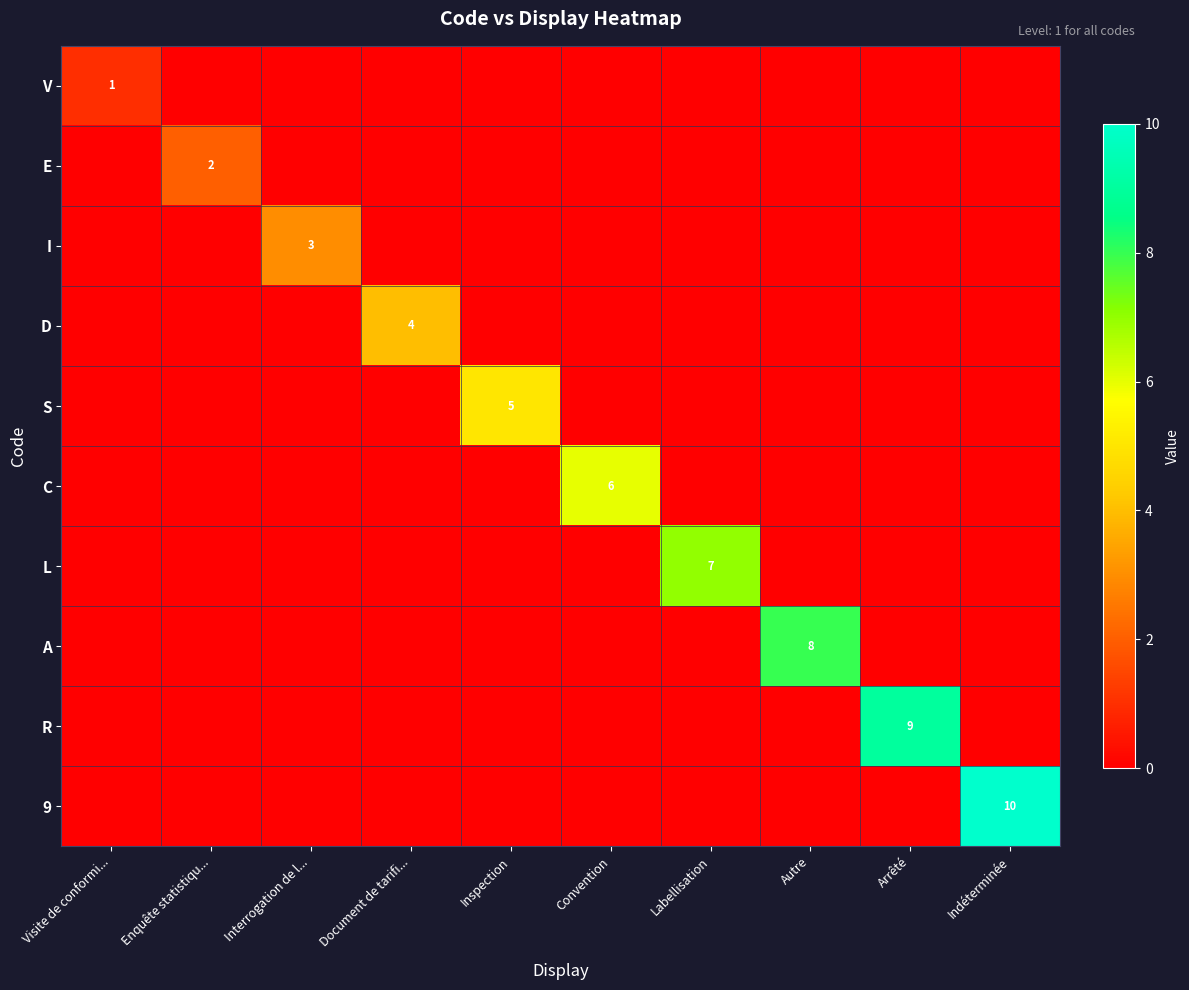

How many values in the C series exceed 0?

1